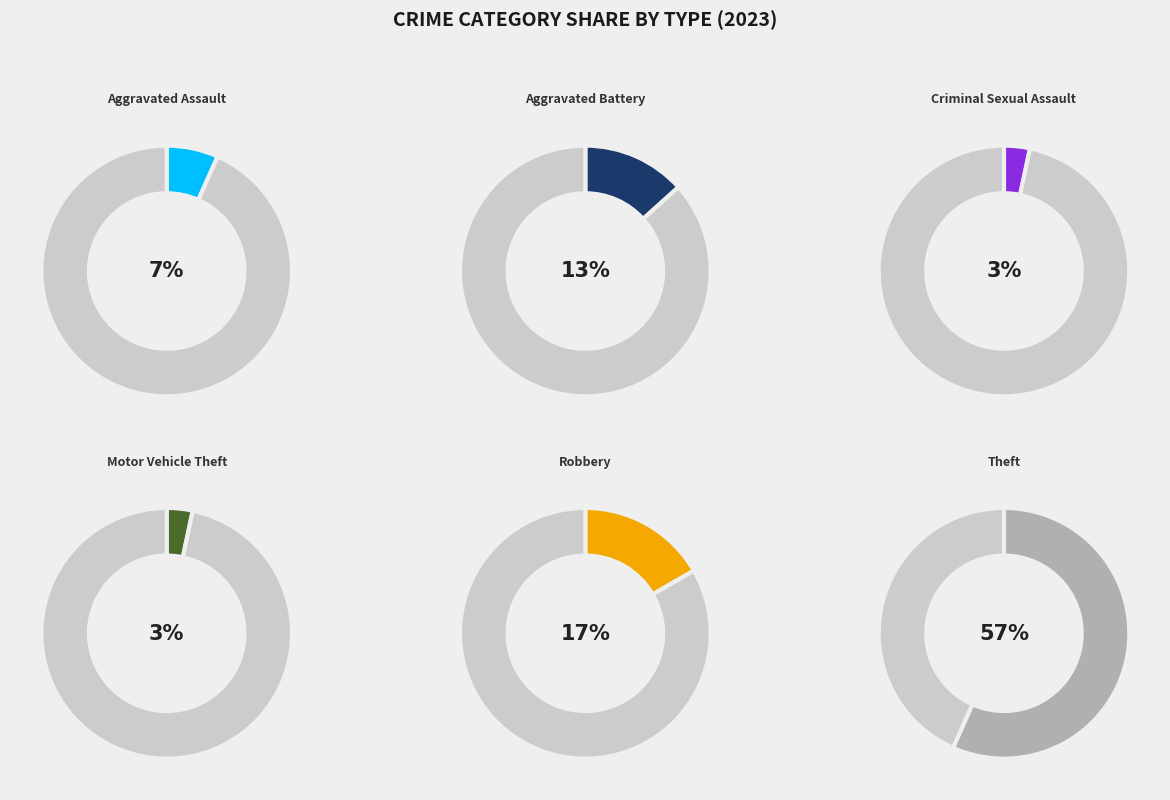

Rank the categories by value from highest to lowest.

Theft, Robbery, Aggravated Battery, Aggravated Assault, Criminal Sexual Assault, Motor Vehicle Theft